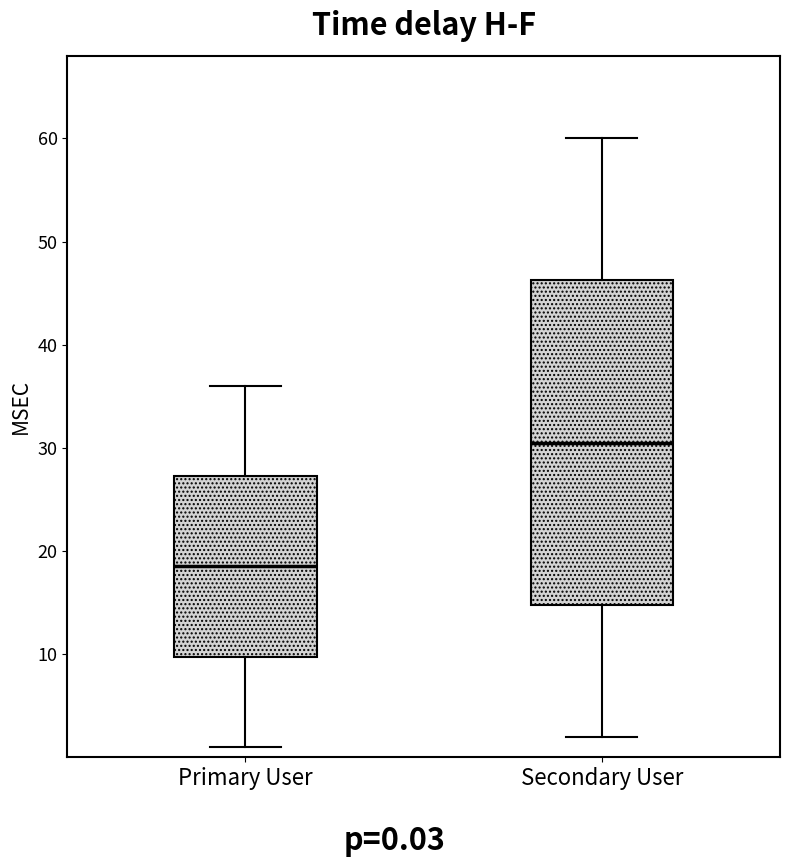

Where is the upper edge of the box for Primary User on the y-axis? The values are not printed on the chart, so give them approximately, as read against the axis.

27